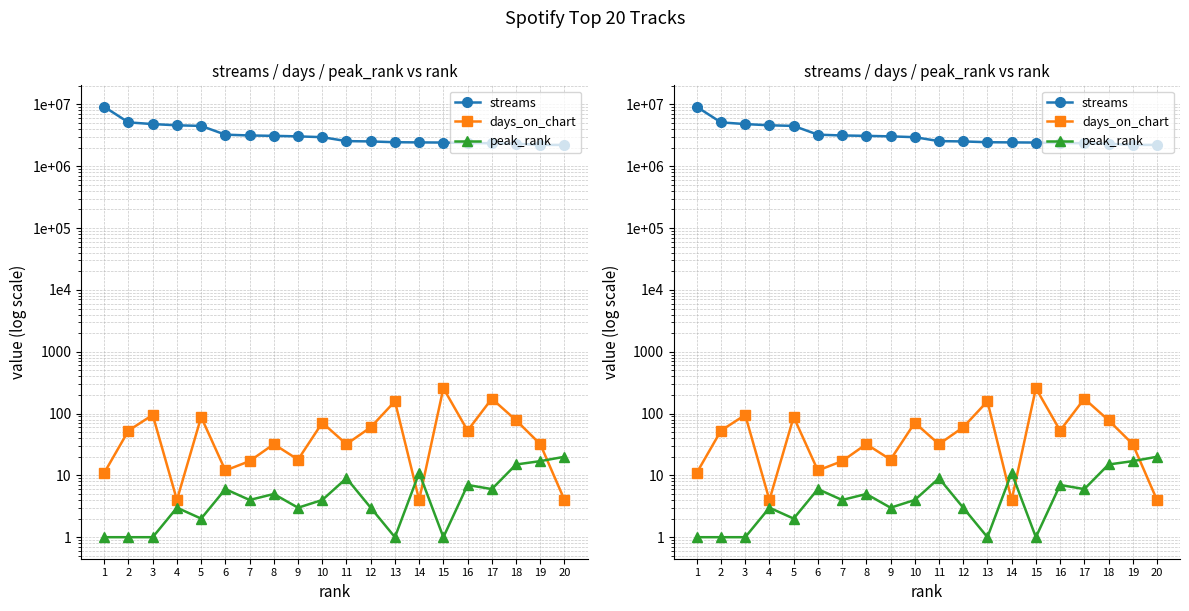

What is the average value of the days_on_chart series?

63